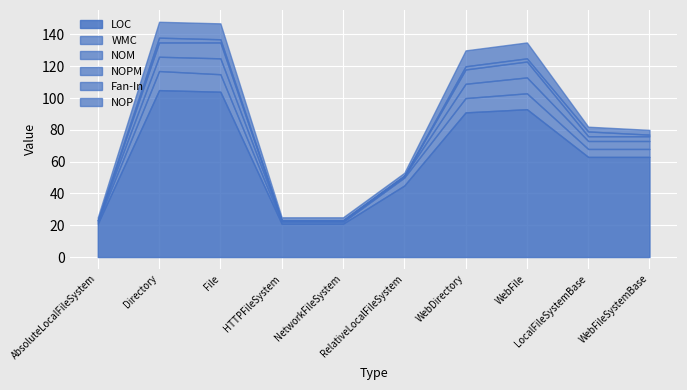

Where is Fan-In nearest to the value 1?

WebFileSystemBase